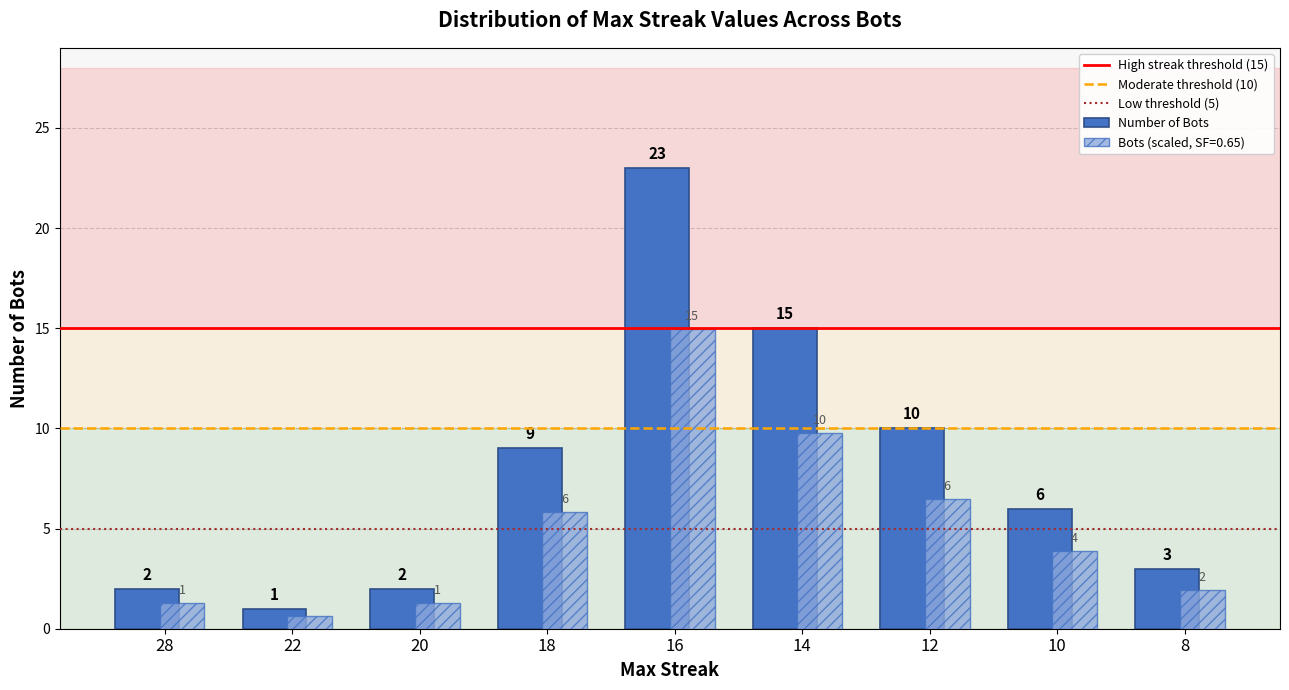

What is the greatest value displayed?

23.0